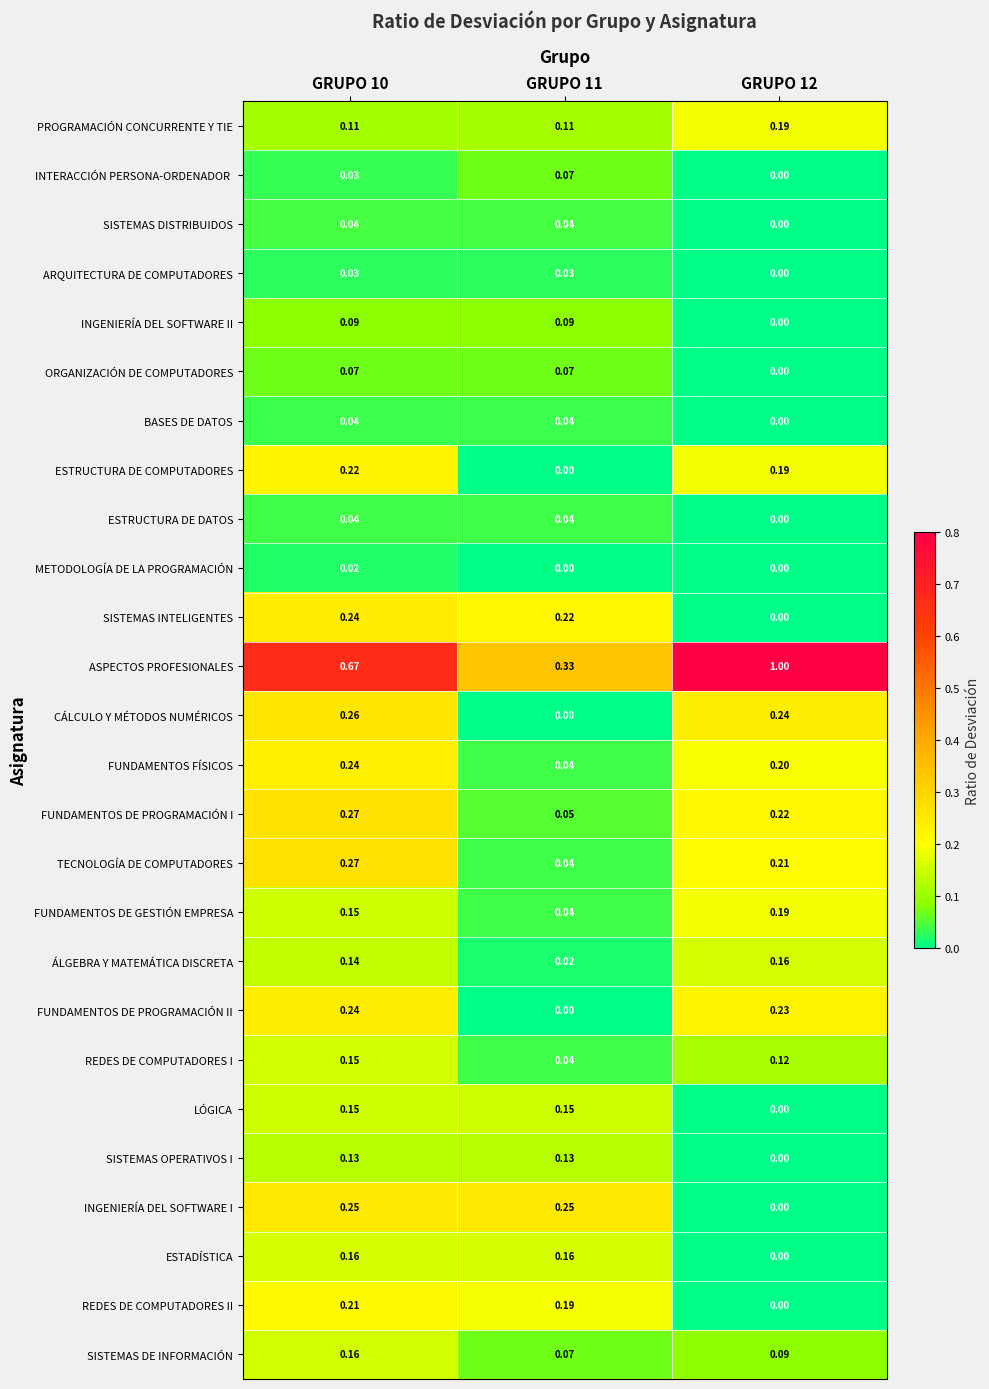

Which series changed the most between GRUPO 10 and GRUPO 11?

ASPECTOS PROFESIONALES